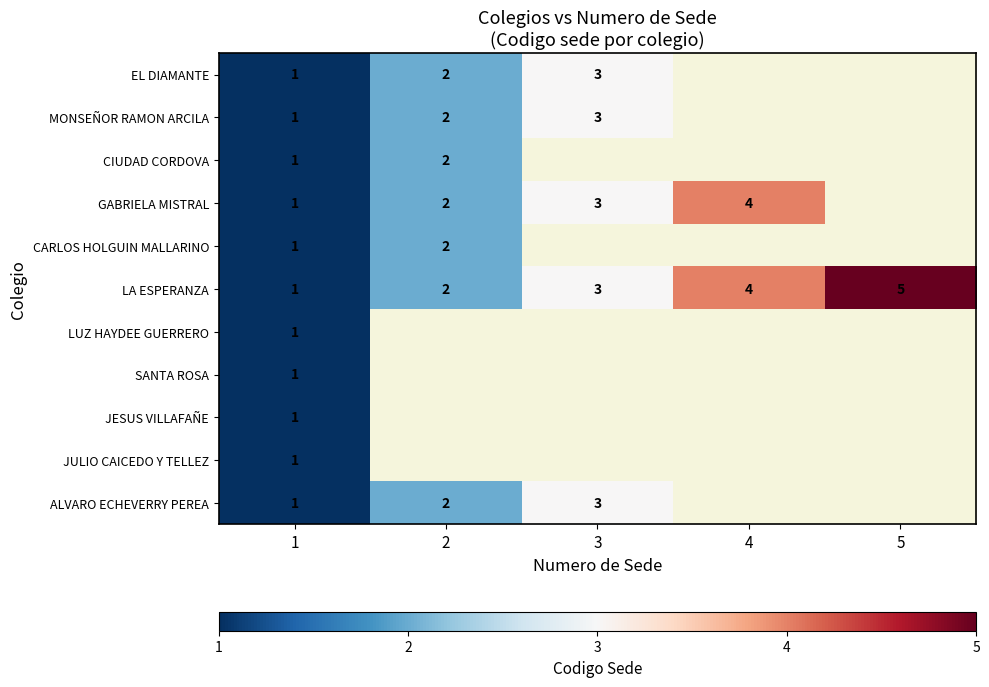

The value of SANTA ROSA at 1 is 1. True or false?

True